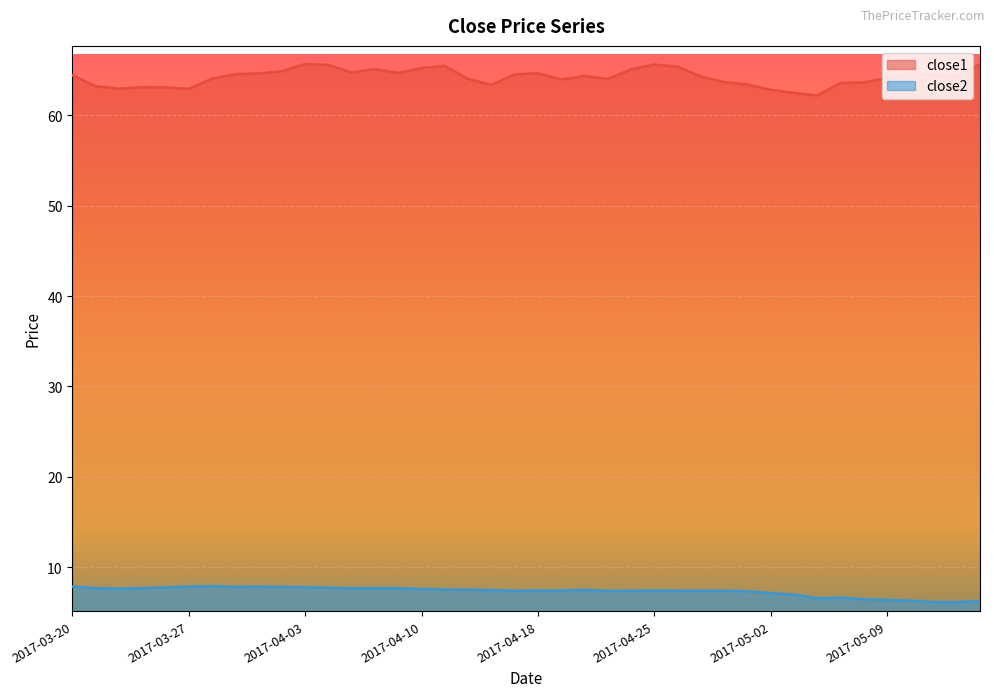

List the series in order of their peak value, highest first.

close1, close2